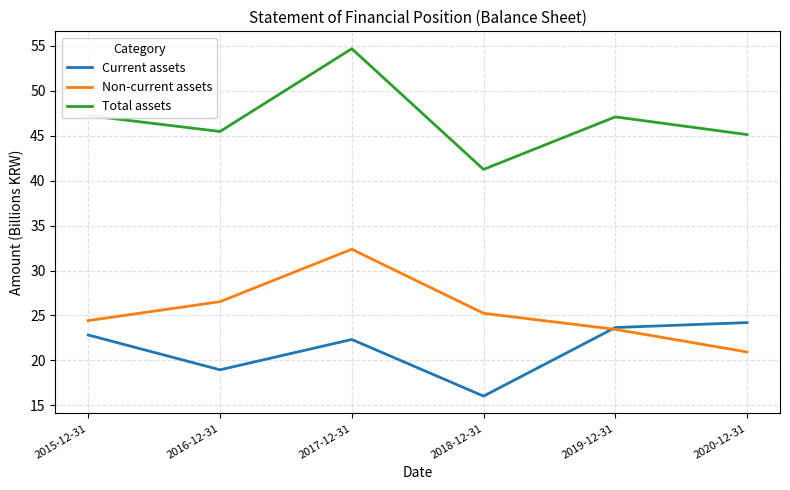

What position from the left is 2019-12-31?

5